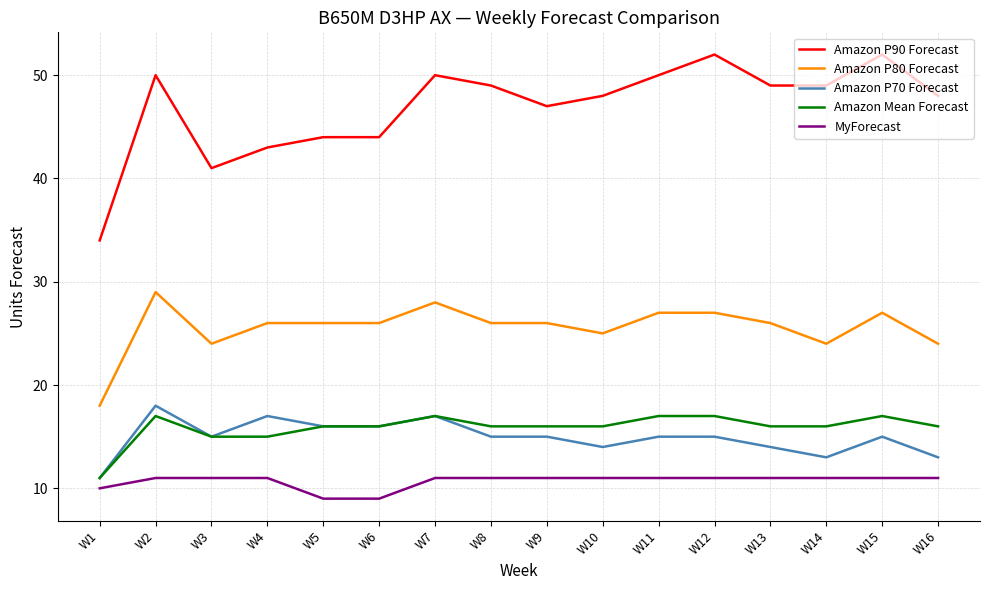

True or false: Amazon P90 Forecast and Amazon P80 Forecast intersect in this chart.

False